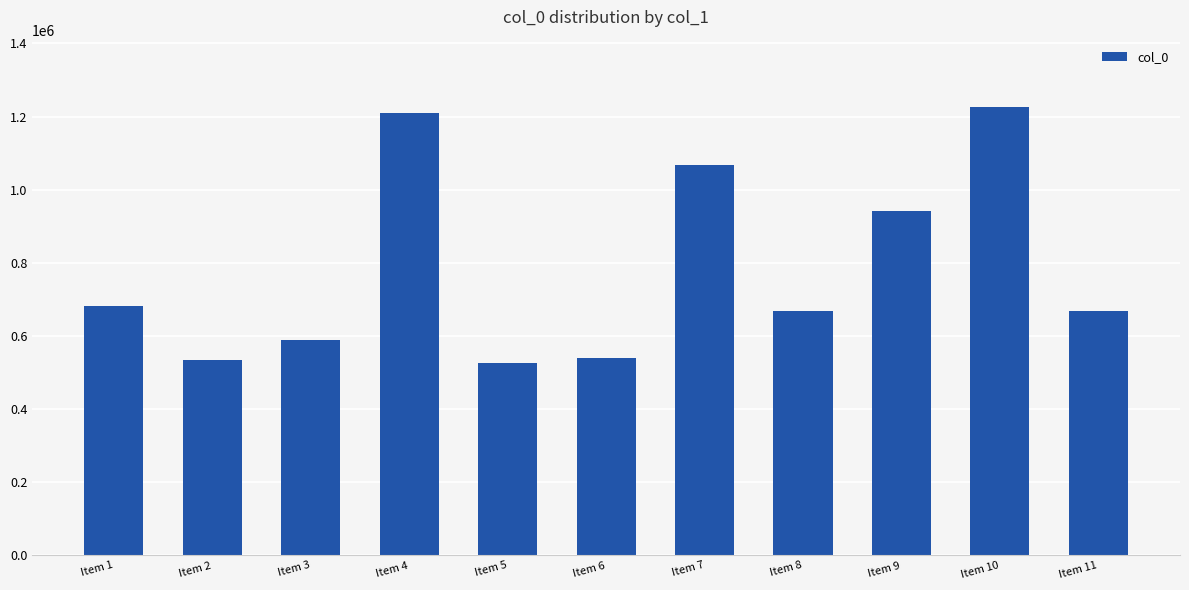

What is the value of the 9th bar from the left?

942991